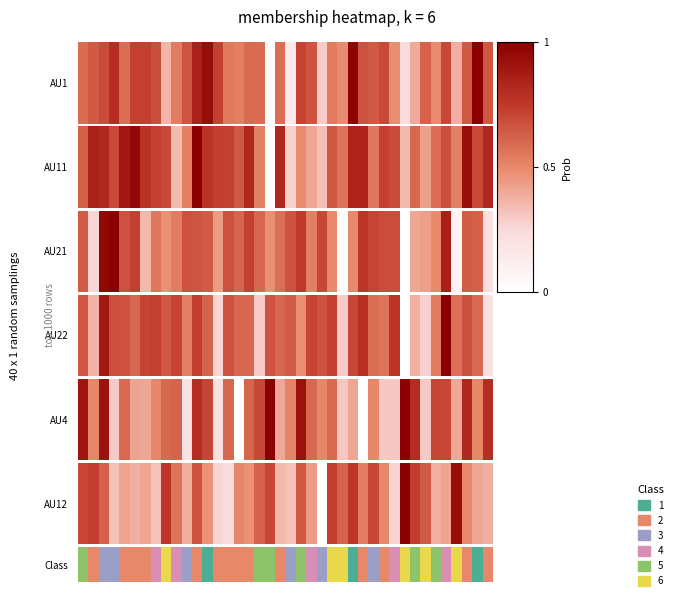

Where is the data nearest to the value 2?

2